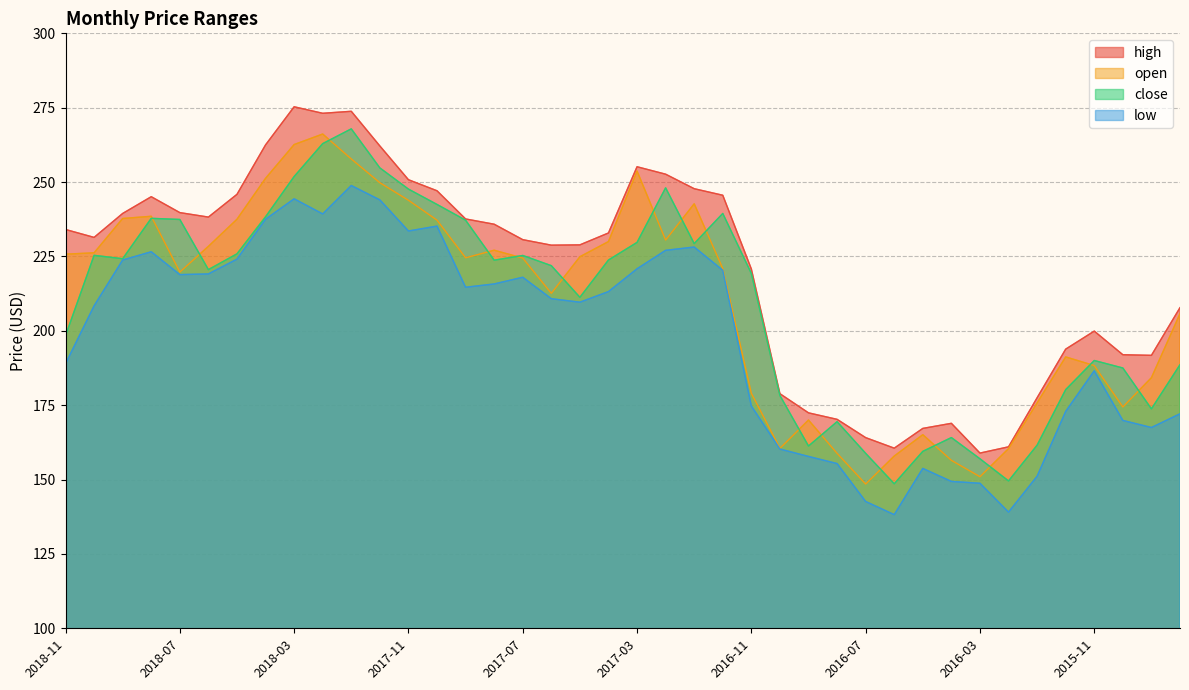

Which has a higher value, 2018-04 or 2017-11?

2018-04